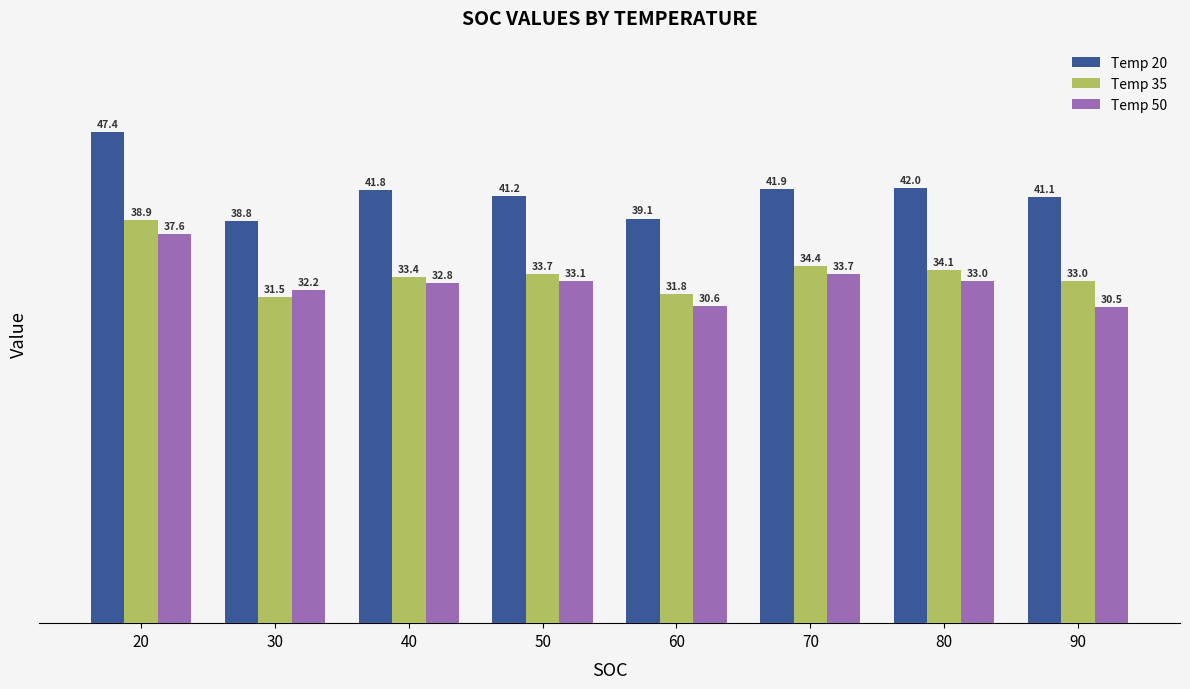

Reading left to right, what are all the values shown in this chart?

Temp 20: 20=47.4	30=38.8	40=41.8	50=41.2	60=39.1	70=41.9	80=42.0	90=41.1
Temp 35: 20=38.9	30=31.5	40=33.4	50=33.7	60=31.8	70=34.4	80=34.1	90=33.0
Temp 50: 20=37.6	30=32.2	40=32.8	50=33.1	60=30.6	70=33.7	80=33.0	90=30.5